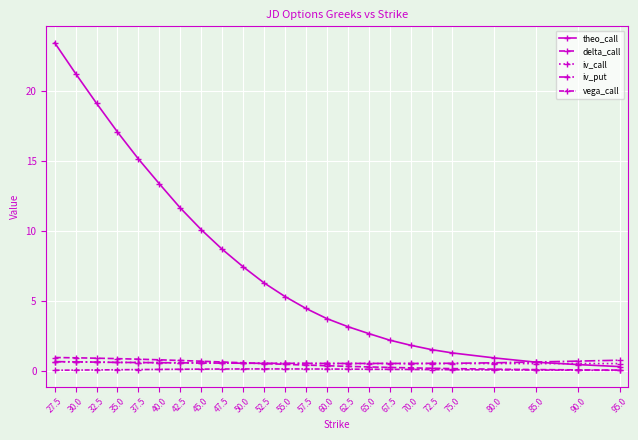

What is the value of the vega_call point at the 15th from the left?

0.1